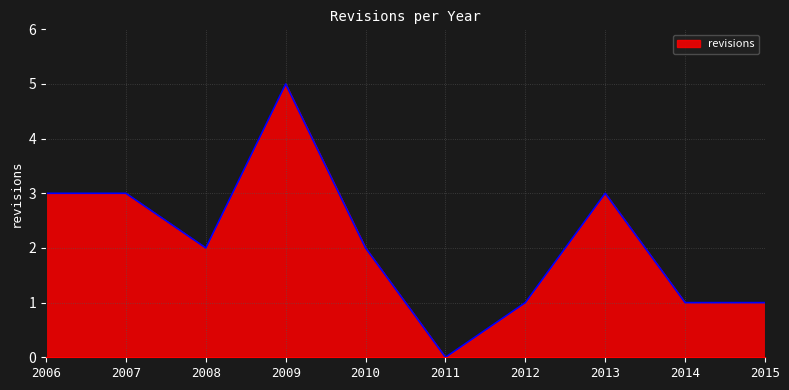

Approximately how many times larger is the value at 2009 compared to 2006?

1.7